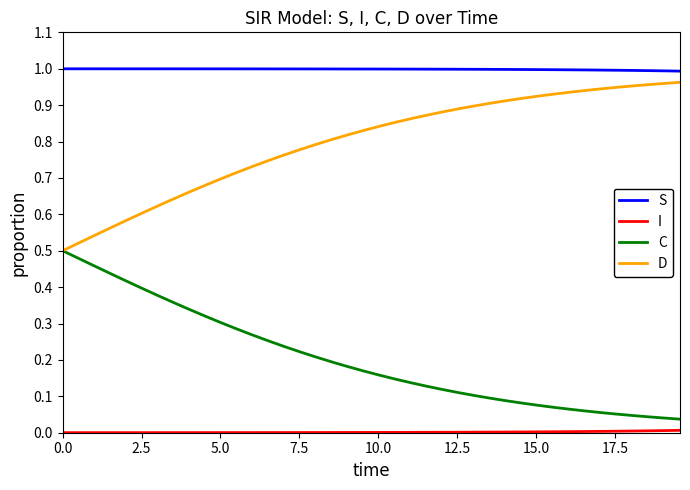

True or false: S and D intersect in this chart.

False